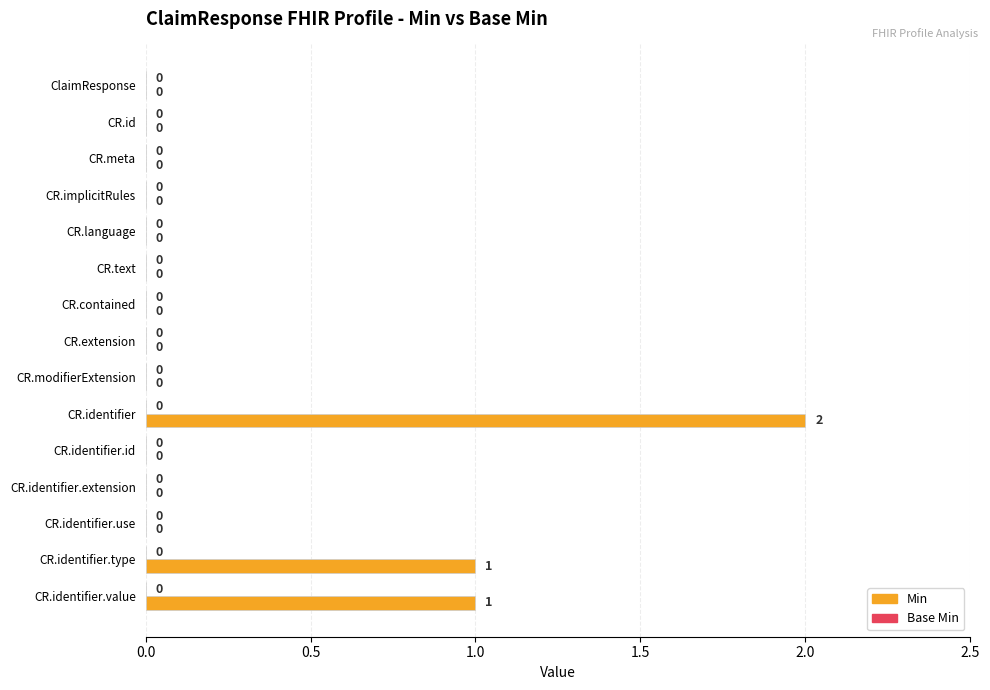

What is the sum of all values?

4